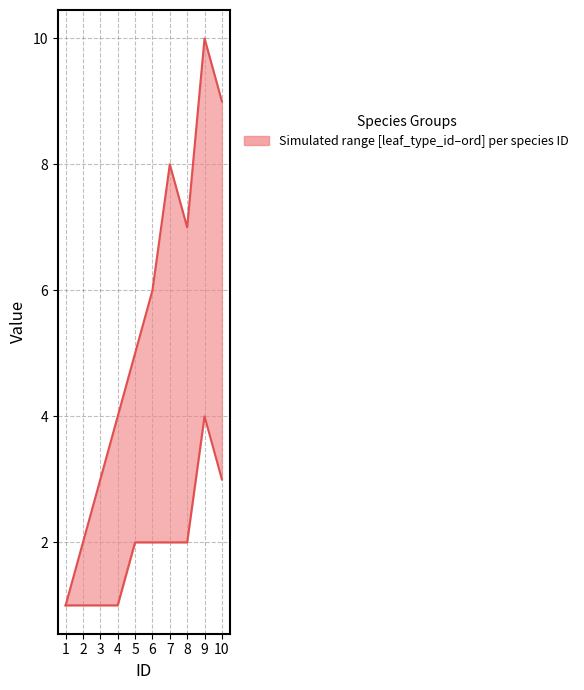

How many interior local valleys does the ord series have?

1